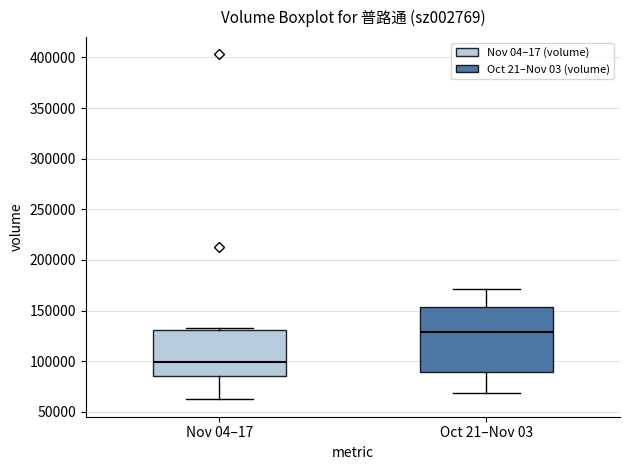

Where does the lower whisker of the box for Oct 21–Nov 03 end on the y-axis? The values are not printed on the chart, so give them approximately, as read against the axis.

70000